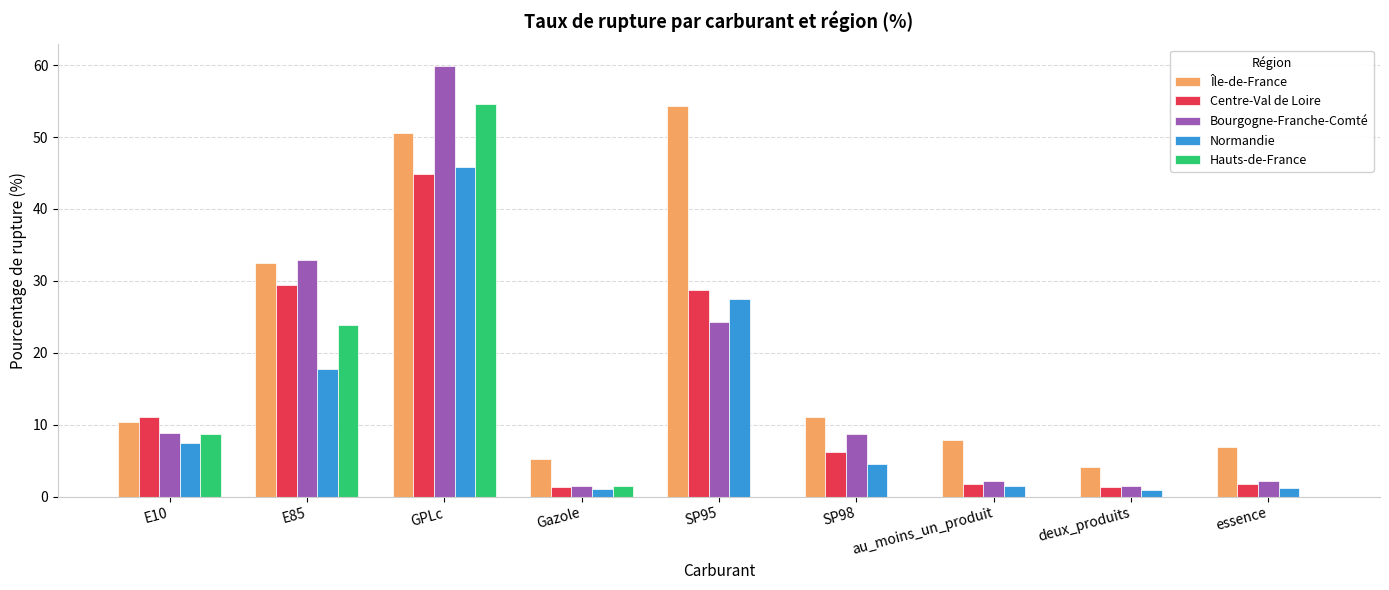

What is the sum of all Île-de-France values?

183.0